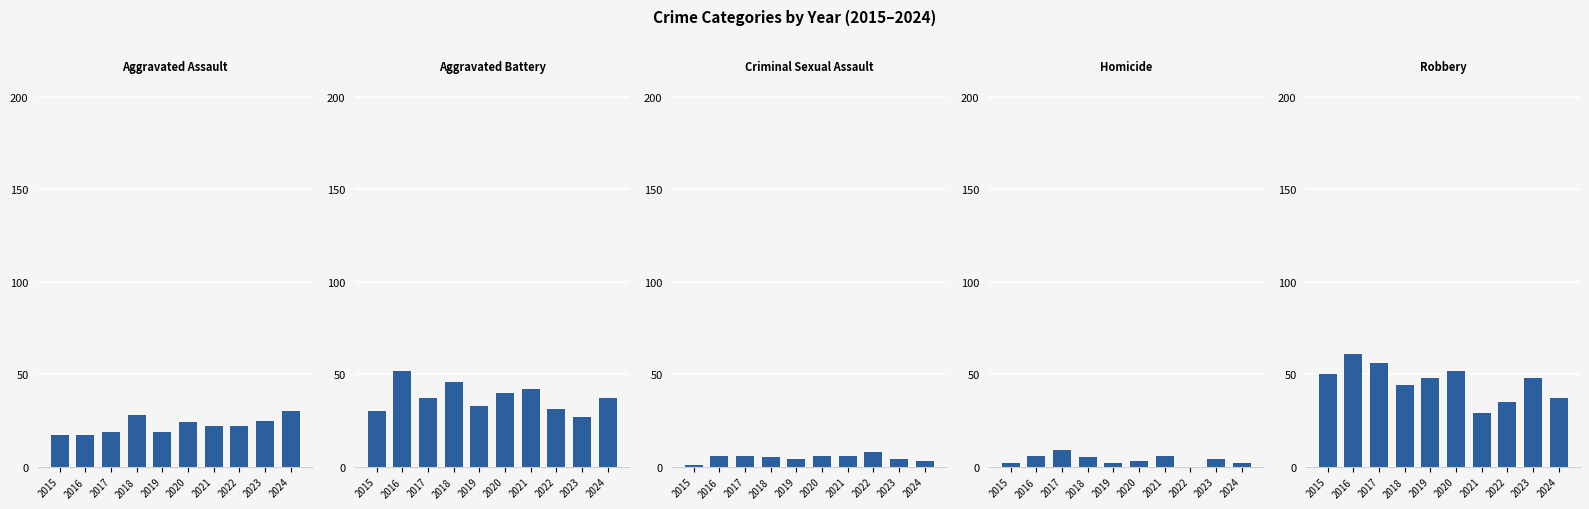

At which label does Homicide first exceed 4?

2016